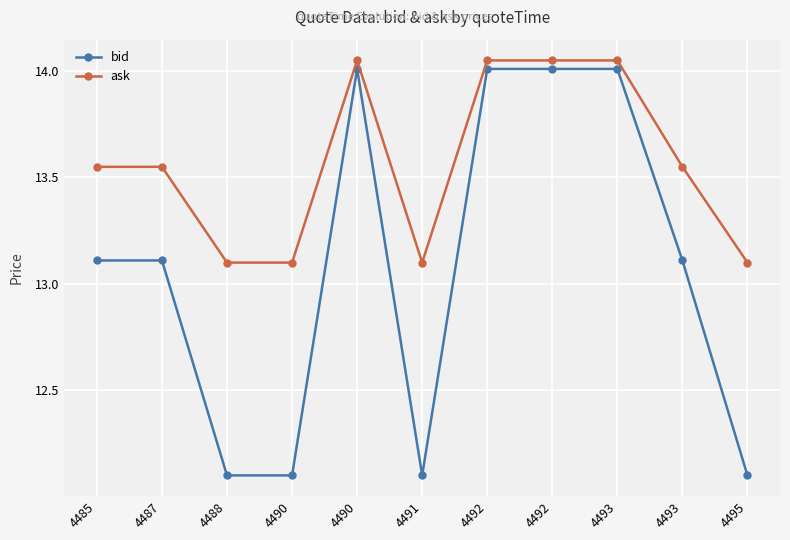

Count the number of data series in this chart.

2